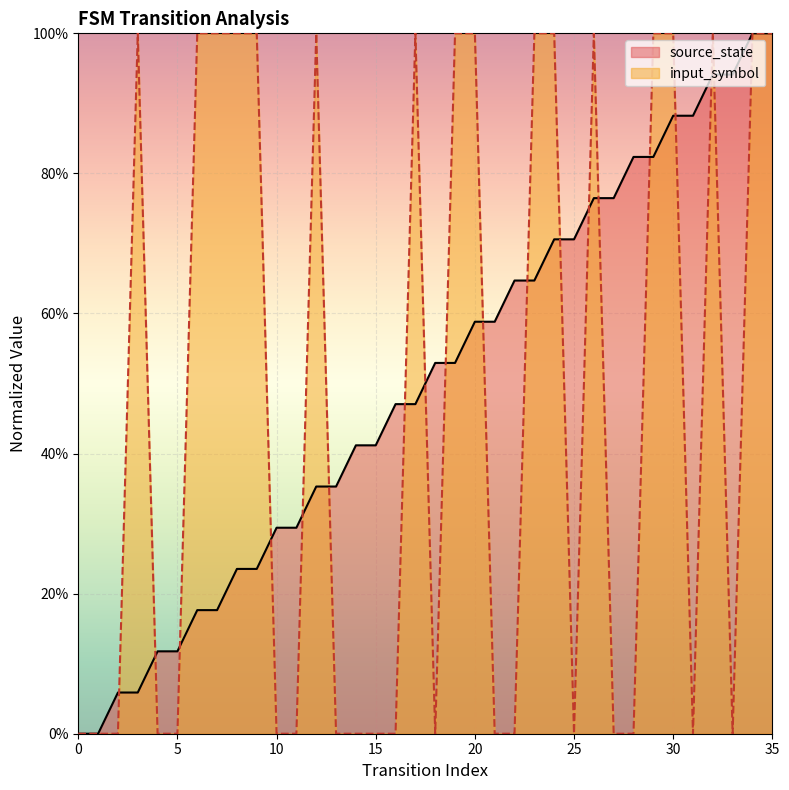

The input_symbol series shows 0.0 at 14. True or false?

True